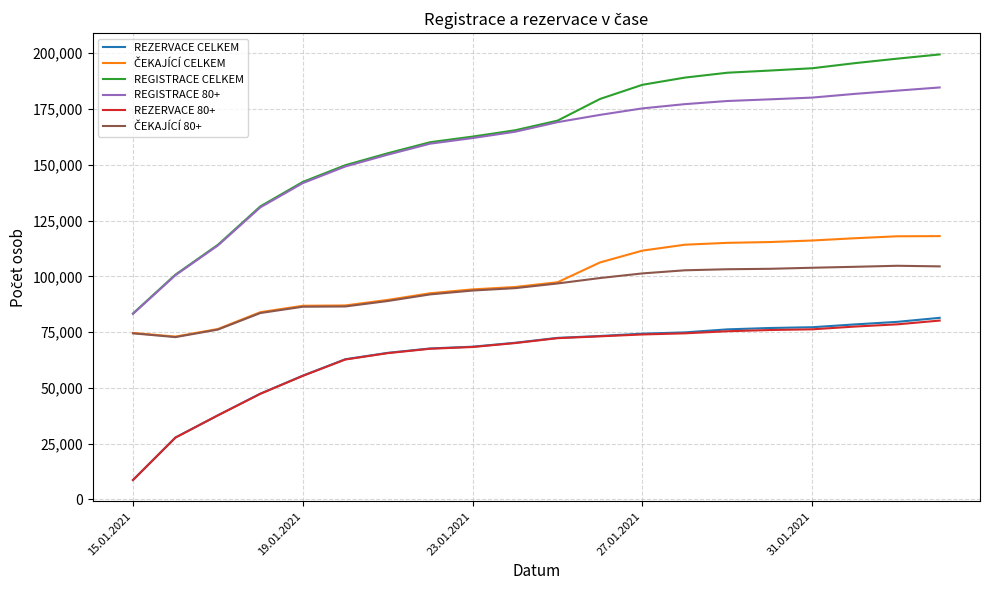

What is the highest value of the REGISTRACE 80+ series?

184634